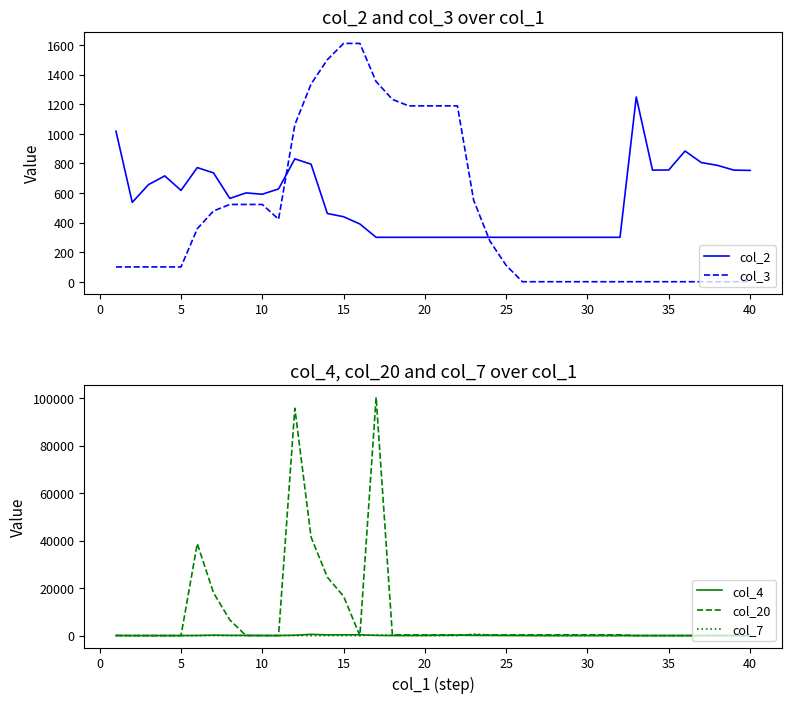

What is the value of the col_4 point at the 15th from the left?

329